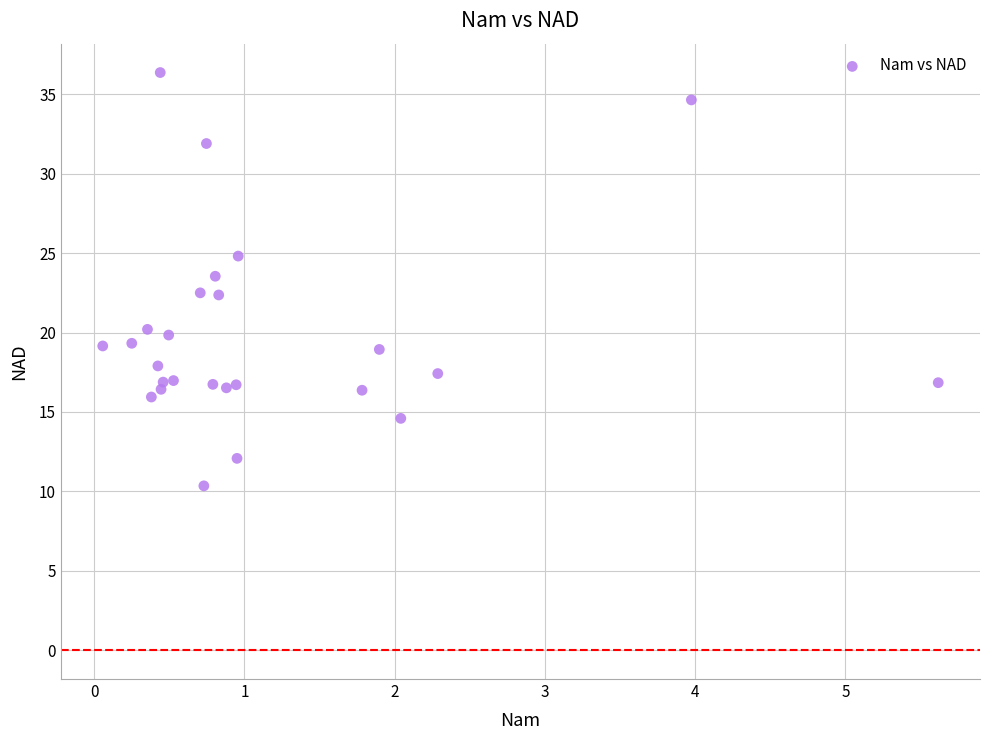

What is the range of Y values (max minus min)?

26.0